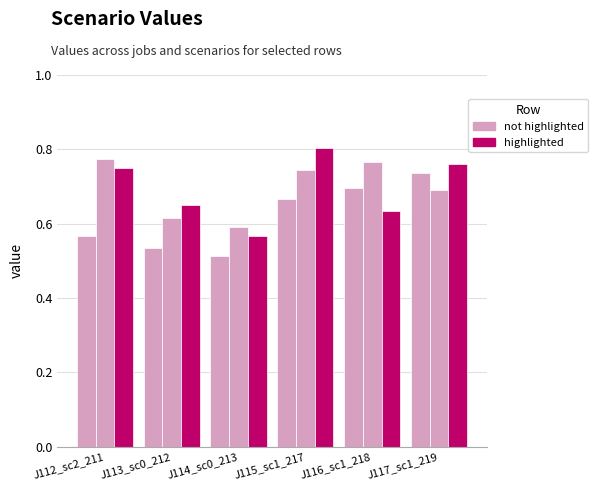

How many groups of bars are there?

6